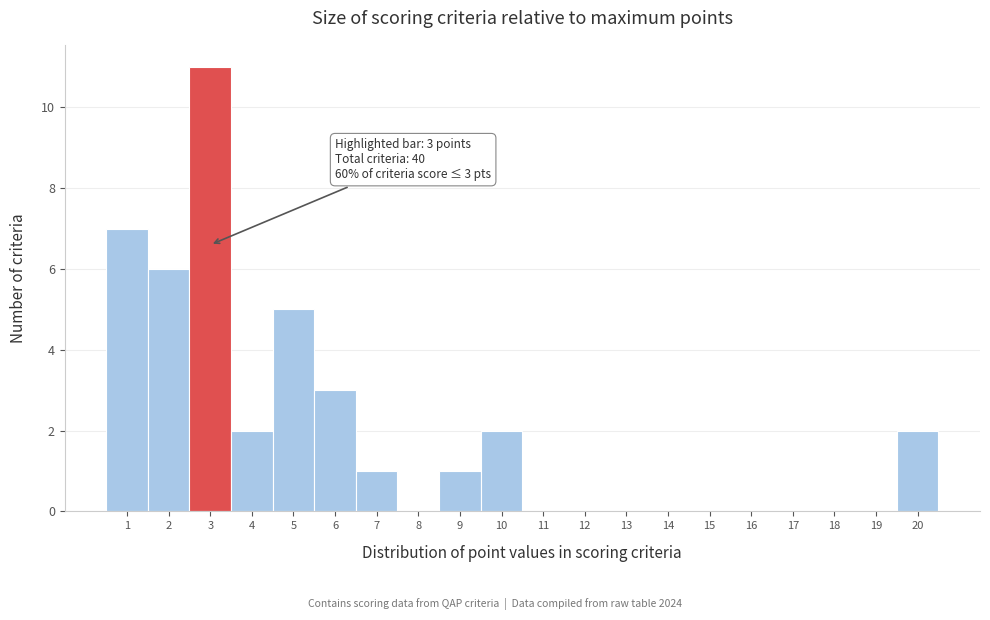

Over which range of the x-axis is the bar tallest?

2.5 to 3.5